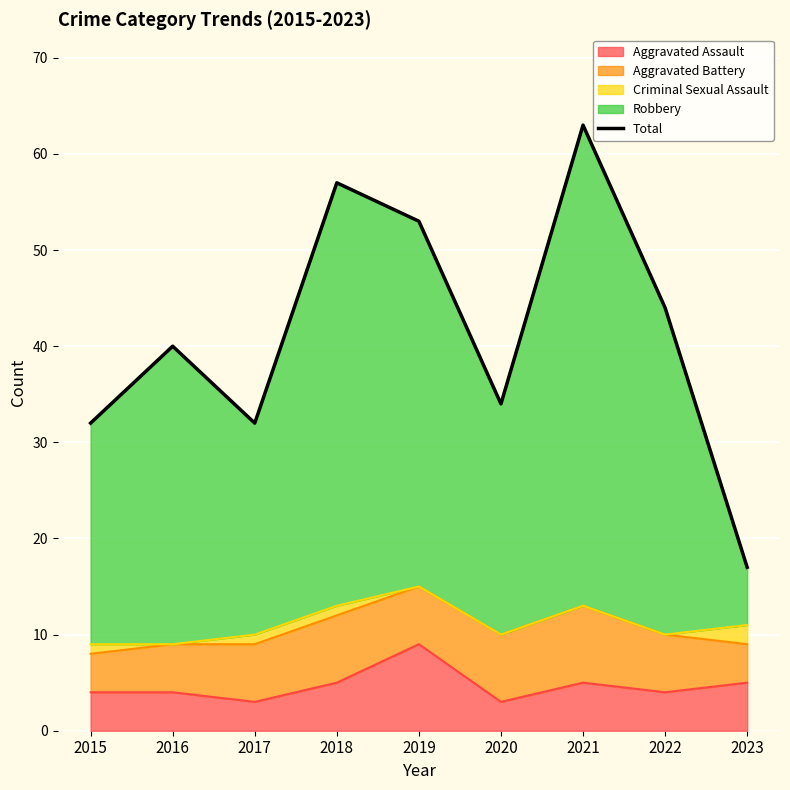

Approximately how many times larger is the value at 2019 compared to 2016?

1.3